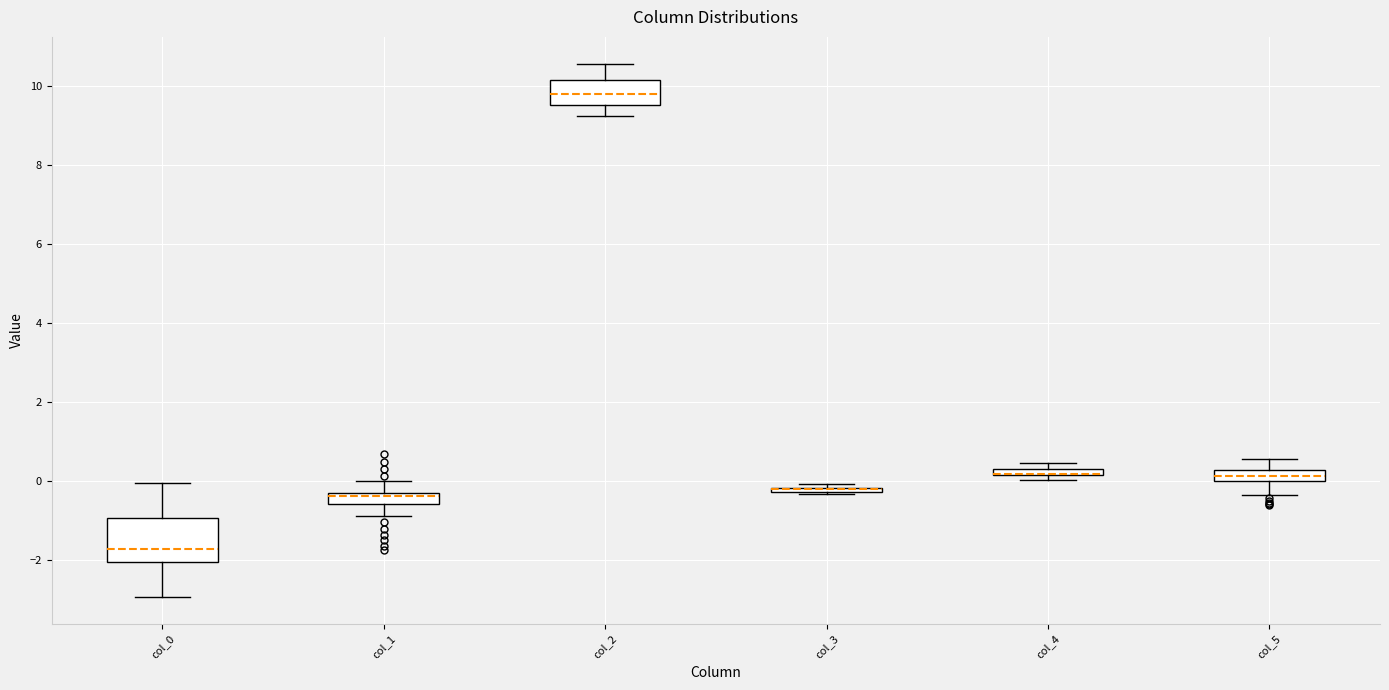

Comparing the boxes themselves (not the whiskers), which one is the tallest?

col_0